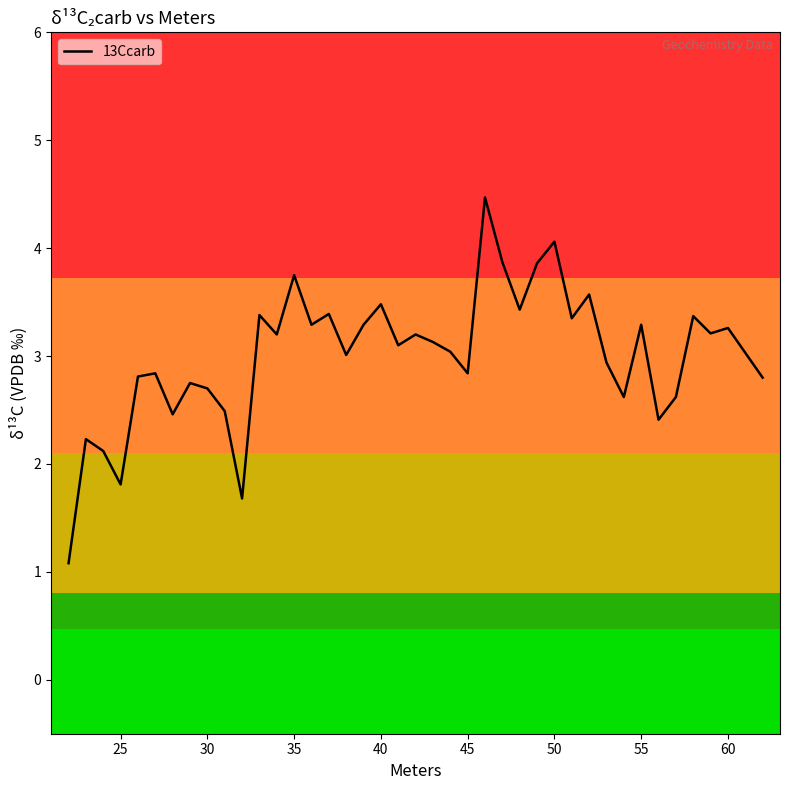

What is the difference between the maximum and minimum values?

3.4